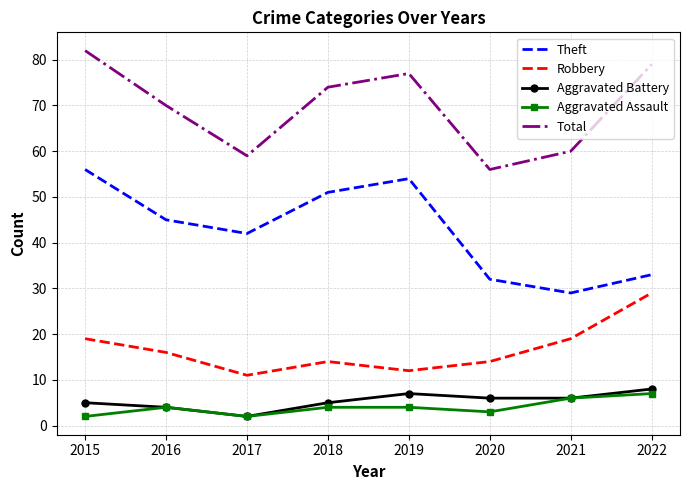

What is the minimum value shown in the chart?

2